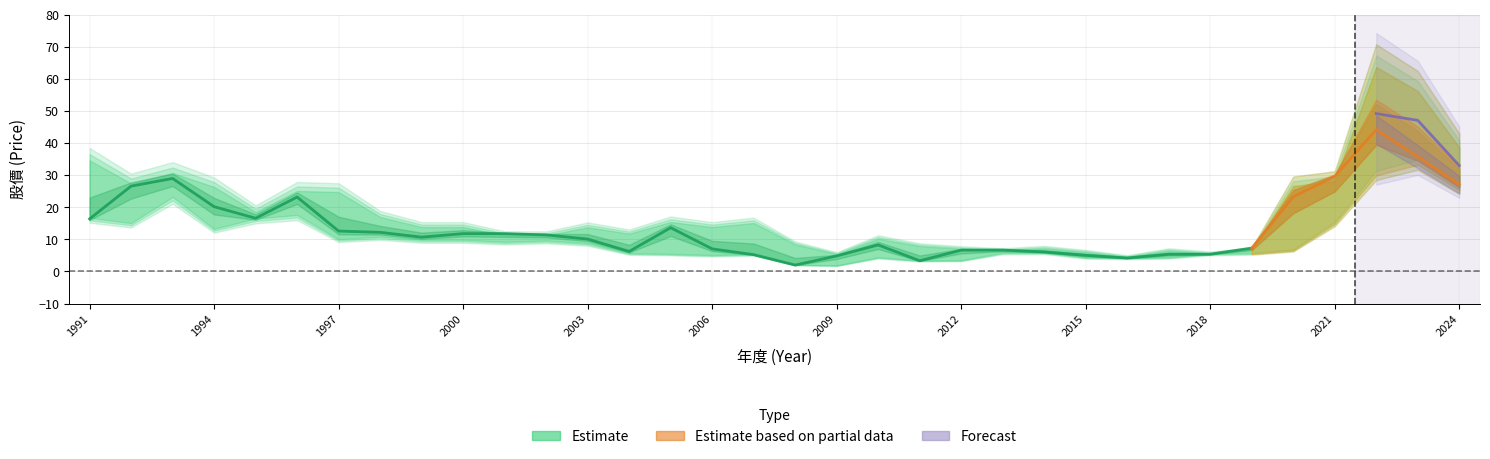

Reading left to right, transcribe all the data shown in this chart.

最高價: 1991=38.5	1992=30.5	1993=34.1	1994=29.3	1995=20.6	1996=27.9	1997=27.5	1998=18.9	1999=15.4	2000=15.4	2001=12.6	2002=12.5	2003=15.3	2004=13.1	2005=17.1	2006=15.4	2007=16.8	2008=9.4	2009=6.0	2010=11.3	2011=8.8	2012=7.9	2013=7.3	2014=8.0	2015=6.7	2016=5.1	2017=7.2	2018=6.2	2019=7.5	2020=29.6	2021=31.2	2022=70.8	2023=62.5	2024=43.0
年均價: 1991=16.4	1992=26.6	1993=29.0	1994=20.2	1995=16.6	1996=23.2	1997=12.6	1998=12.2	1999=10.7	2000=11.8	2001=11.8	2002=11.4	2003=10.1	2004=6.2	2005=13.7	2006=7.0	2007=5.2	2008=2.0	2009=4.8	2010=8.3	2011=3.4	2012=6.7	2013=6.7	2014=6.1	2015=5.0	2016=4.2	2017=5.4	2018=5.4	2019=7.3	2020=23.3	2021=29.6	2022=44.2	2023=35.8	2024=27.1
最低價: 1991=15.2	1992=13.7	1993=21.1	1994=12.1	1995=15.0	1996=16.0	1997=9.2	1998=9.8	1999=8.9	2000=8.9	2001=8.4	2002=8.8	2003=8.0	2004=5.2	2005=5.0	2006=4.7	2007=4.9	2008=1.9	2009=1.7	2010=4.0	2011=3.1	2012=3.2	2013=5.4	2014=5.4	2015=4.0	2016=3.8	2017=4.0	2018=5.0	2019=5.2	2020=6.2	2021=14.1	2022=28.5	2023=31.7	2024=24.1
除息前股價: 1991=26.3	1992=21.6	1993=26.4	1994=20.2	1995=17.0	1996=21.8	1997=21.8	1998=13.8	1999=11.8	2000=11.8	2001=10.5	2002=10.9	2003=10.8	2004=7.6	2005=9.2	2006=9.4	2007=8.6	2008=4.9	2009=3.3	2010=6.9	2011=5.4	2012=4.6	2013=6.3	2014=6.3	2015=5.5	2016=4.5	2017=5.5	2018=5.5	2019=5.8	2020=11.6	2021=23.6	2022=49.2	2023=47.1	2024=33.0